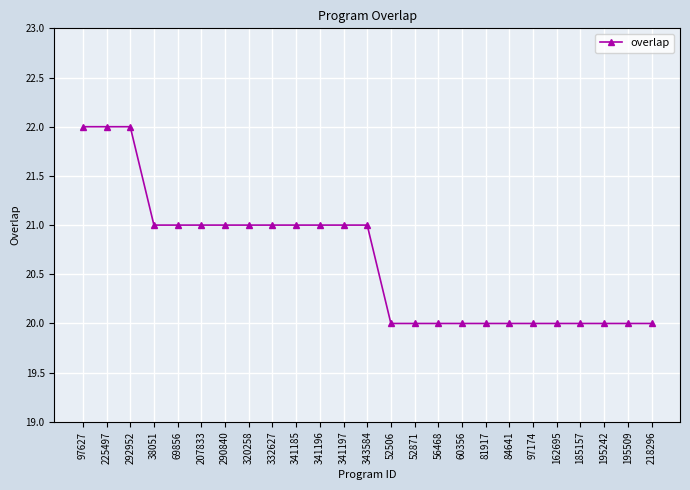

What position from the left is 60356?

17